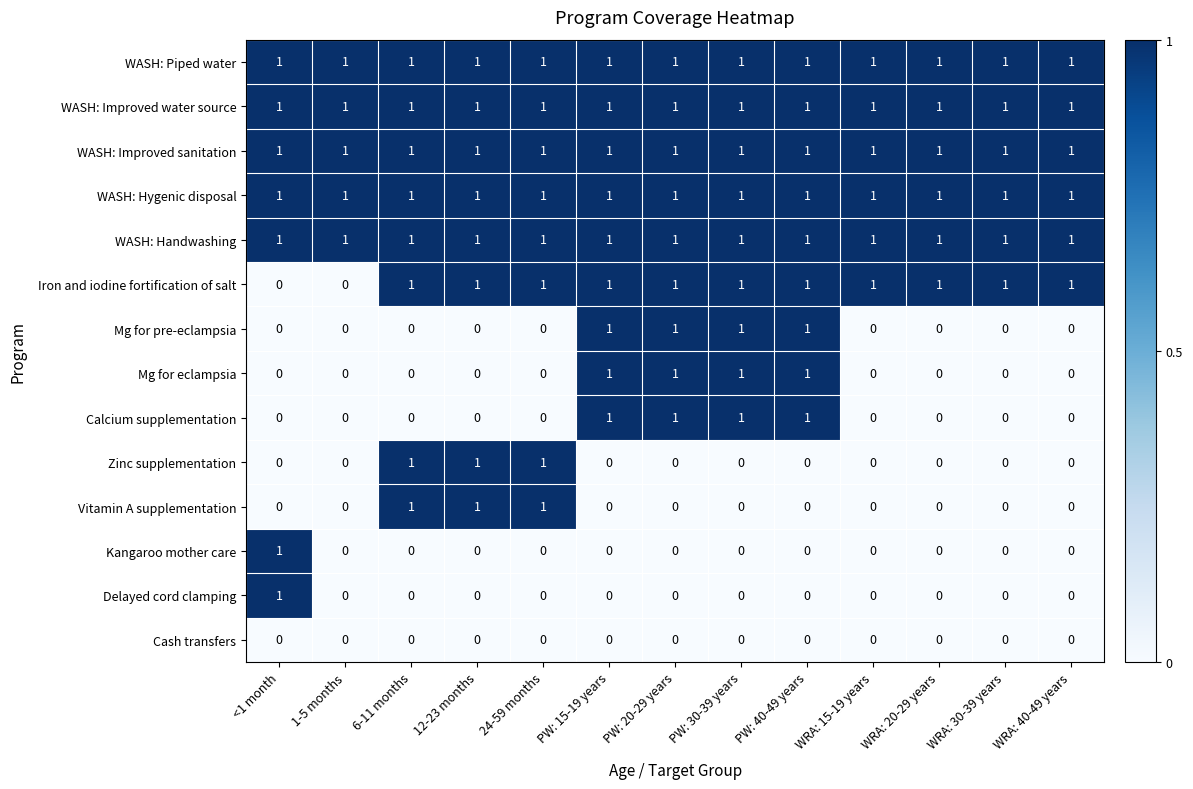

What is the total value across all series at PW: 20-29 years?

9